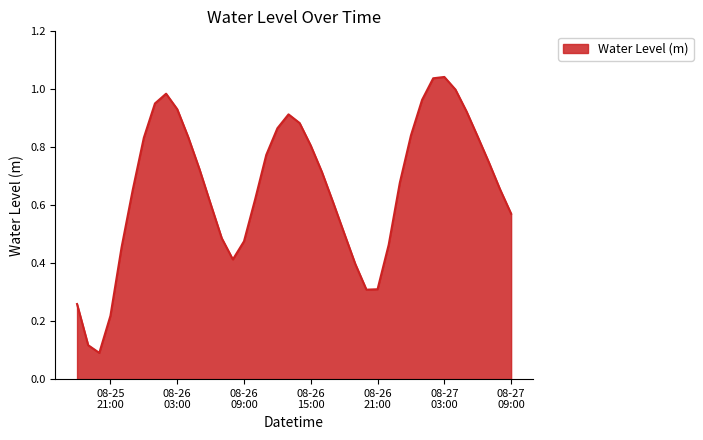

Reading left to right, list all the values displayed in this chart.

0.3	0.1	0.1	0.2	0.5	0.7	0.8	1.0	1.0	0.9	0.8	0.7	0.6	0.5	0.4	0.5	0.6	0.8	0.9	0.9	0.9	0.8	0.7	0.6	0.5	0.4	0.3	0.3	0.5	0.7	0.8	1.0	1.0	1.0	1.0	0.9	0.8	0.7	0.7	0.6